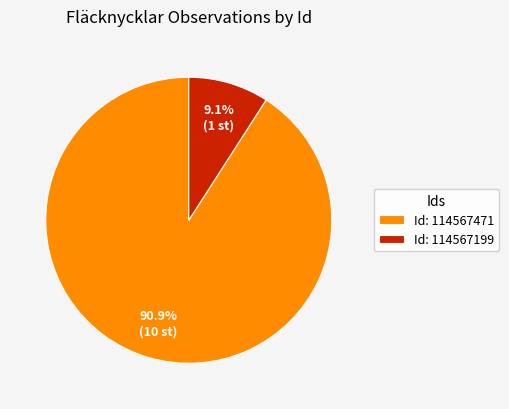

To the nearest percent, what is the average slice percentage?

50%